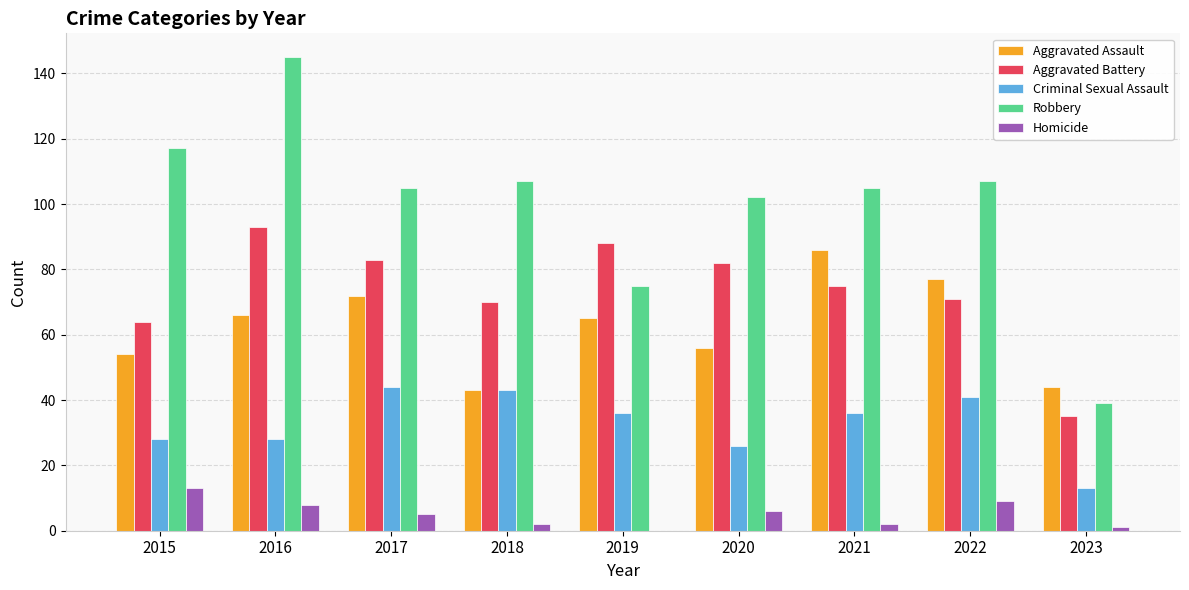

What is the greatest value displayed?

145